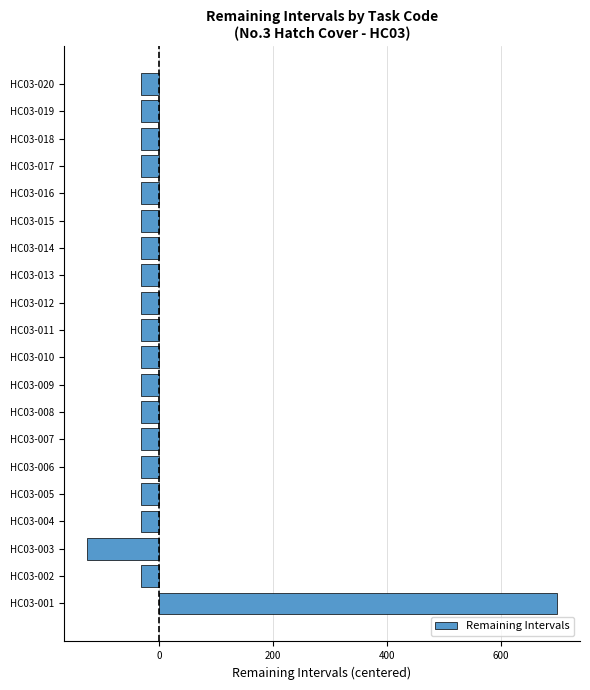

Reading bottom to top, extract all data points from this chart.

HC03-001=698.2	HC03-002=-31.8	HC03-003=-125.8	HC03-004=-31.8	HC03-005=-31.8	HC03-006=-31.8	HC03-007=-31.8	HC03-008=-31.8	HC03-009=-31.8	HC03-010=-31.8	HC03-011=-31.8	HC03-012=-31.8	HC03-013=-31.8	HC03-014=-31.8	HC03-015=-31.8	HC03-016=-31.8	HC03-017=-31.8	HC03-018=-31.8	HC03-019=-31.8	HC03-020=-31.8